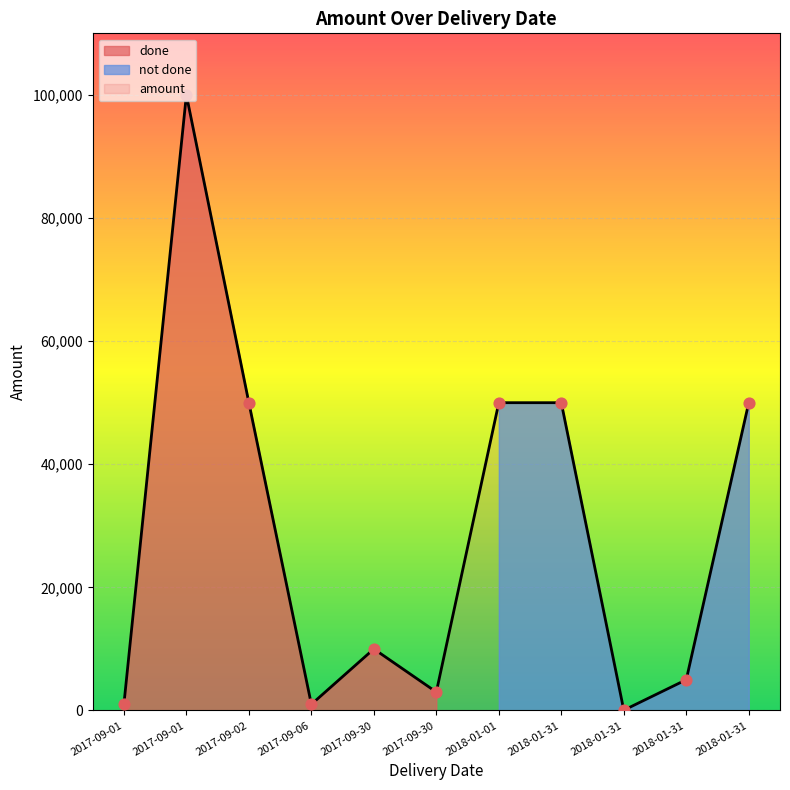

Approximately how many times larger is the value at 2018-01-31 compared to 2017-09-01?

0.1